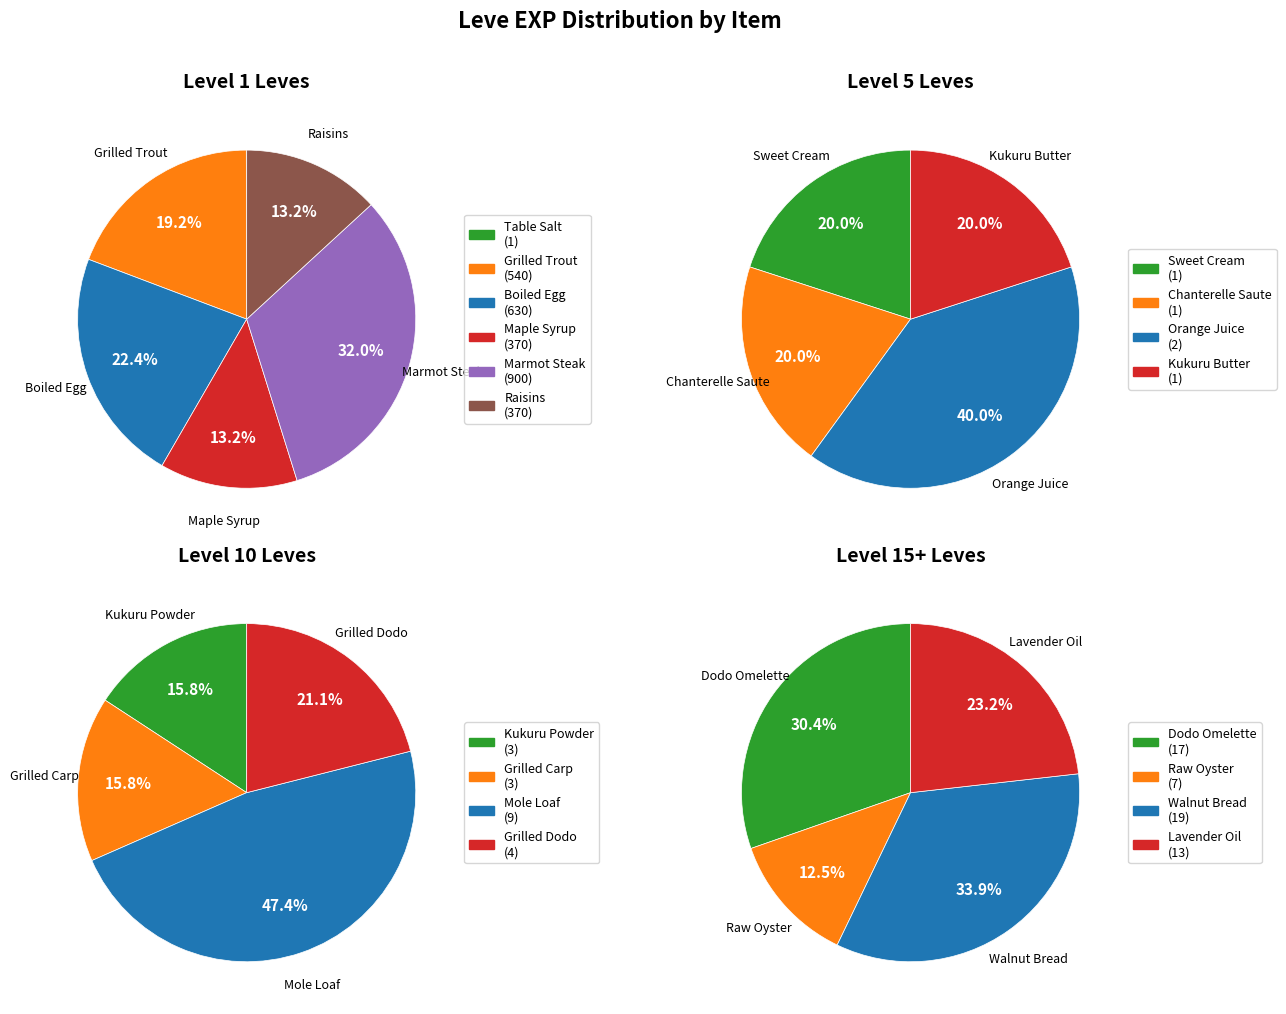

To the nearest percent, what is the difference between the largest and smallest slice percentages?

32%